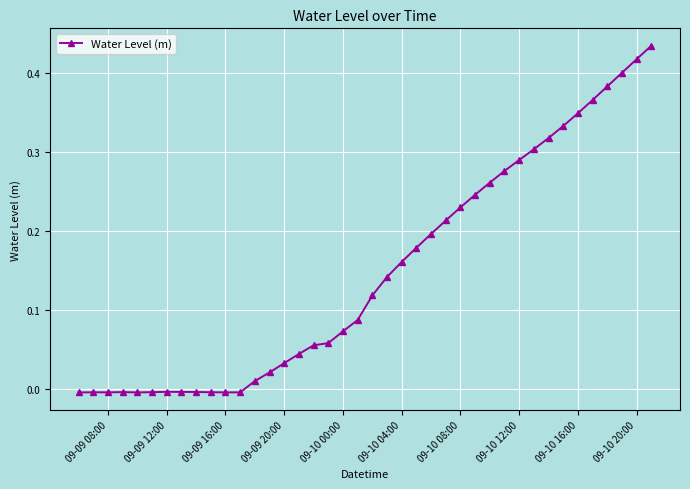

What is the sum of all values?

6.0